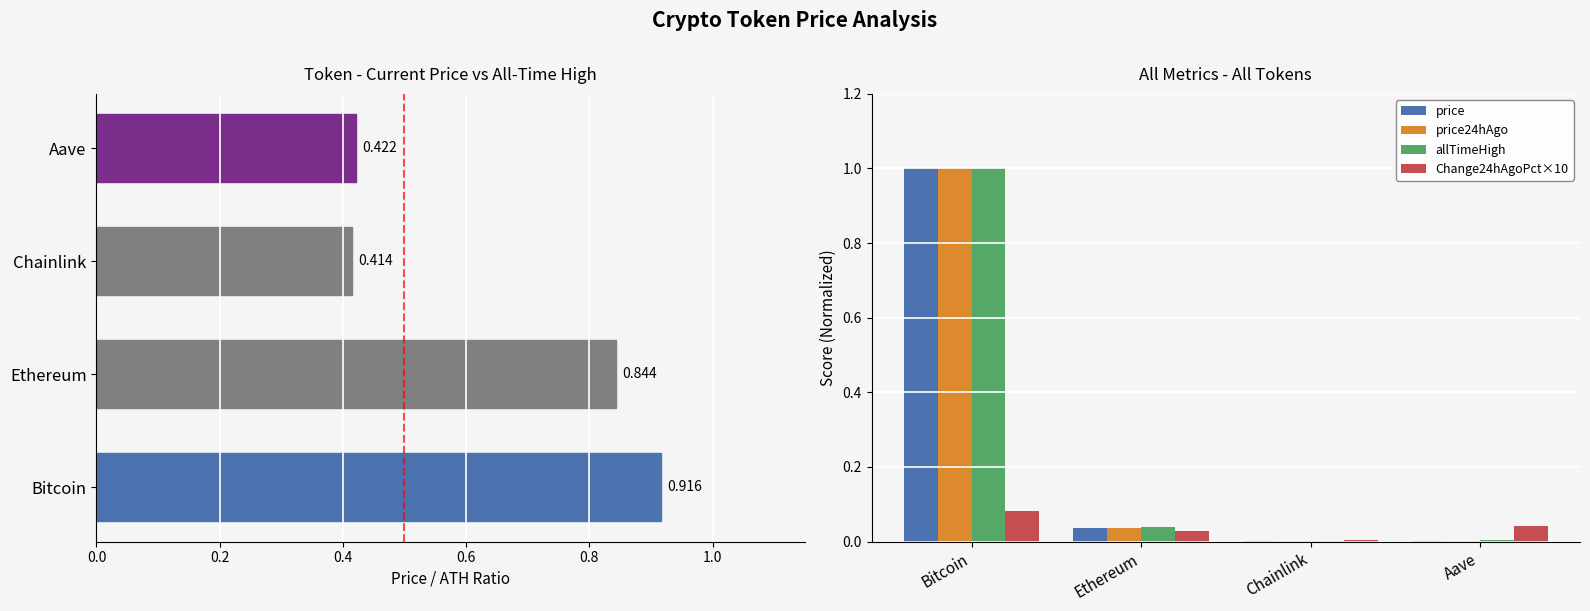

Rank the series at 0.2 from highest to lowest value.

allTimeHigh, price24hAgo, price, Change24hAgoPct×10